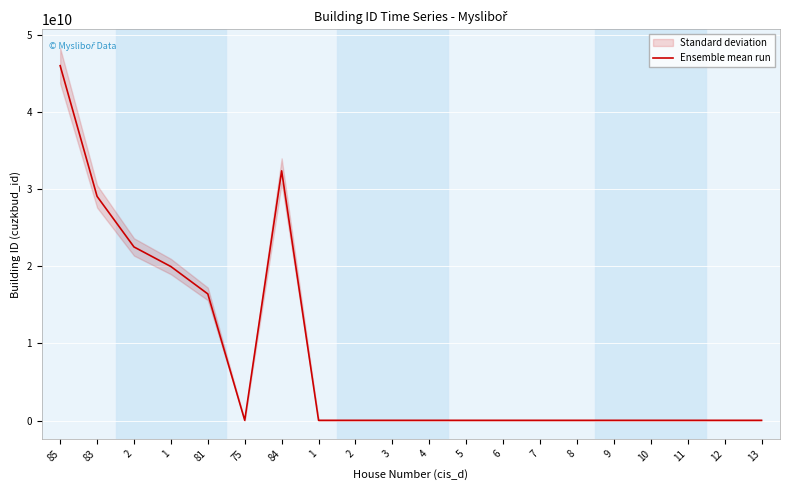

What is the difference between the maximum and minimum values?

45949288271